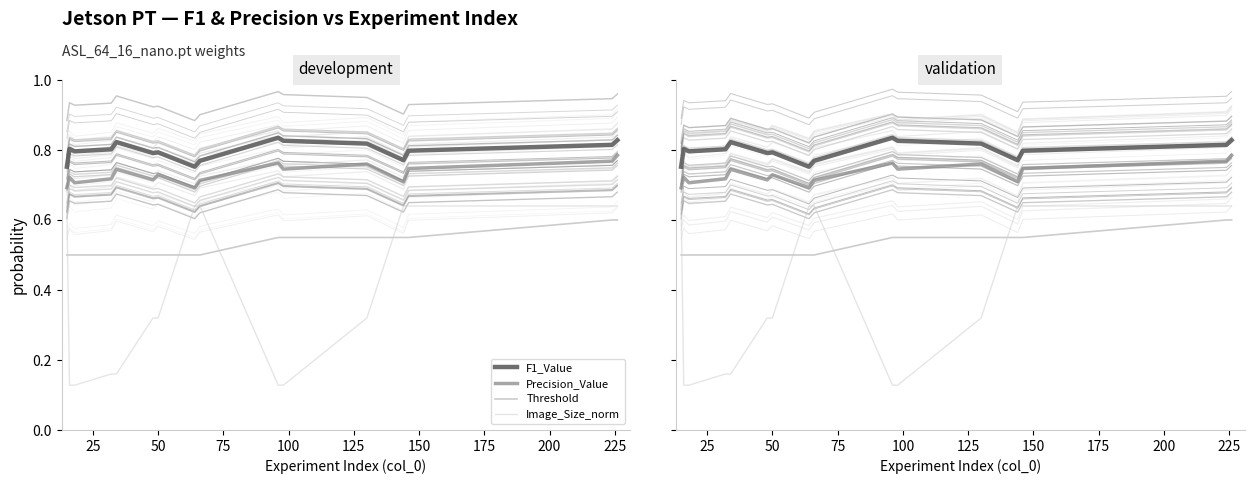

At which label is Precision_Value closest to 0?

15